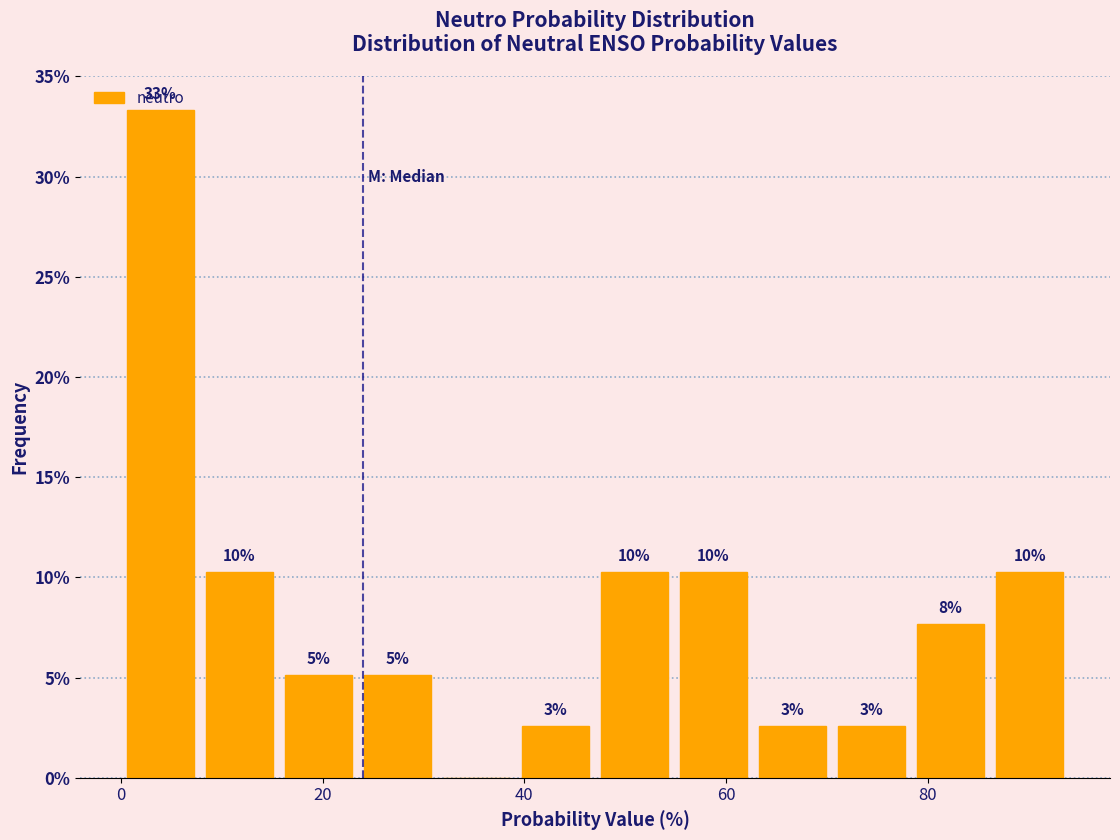

Around what value on the x-axis is the tallest bar? Give the approximate position of its centre, as read against the axis.

4